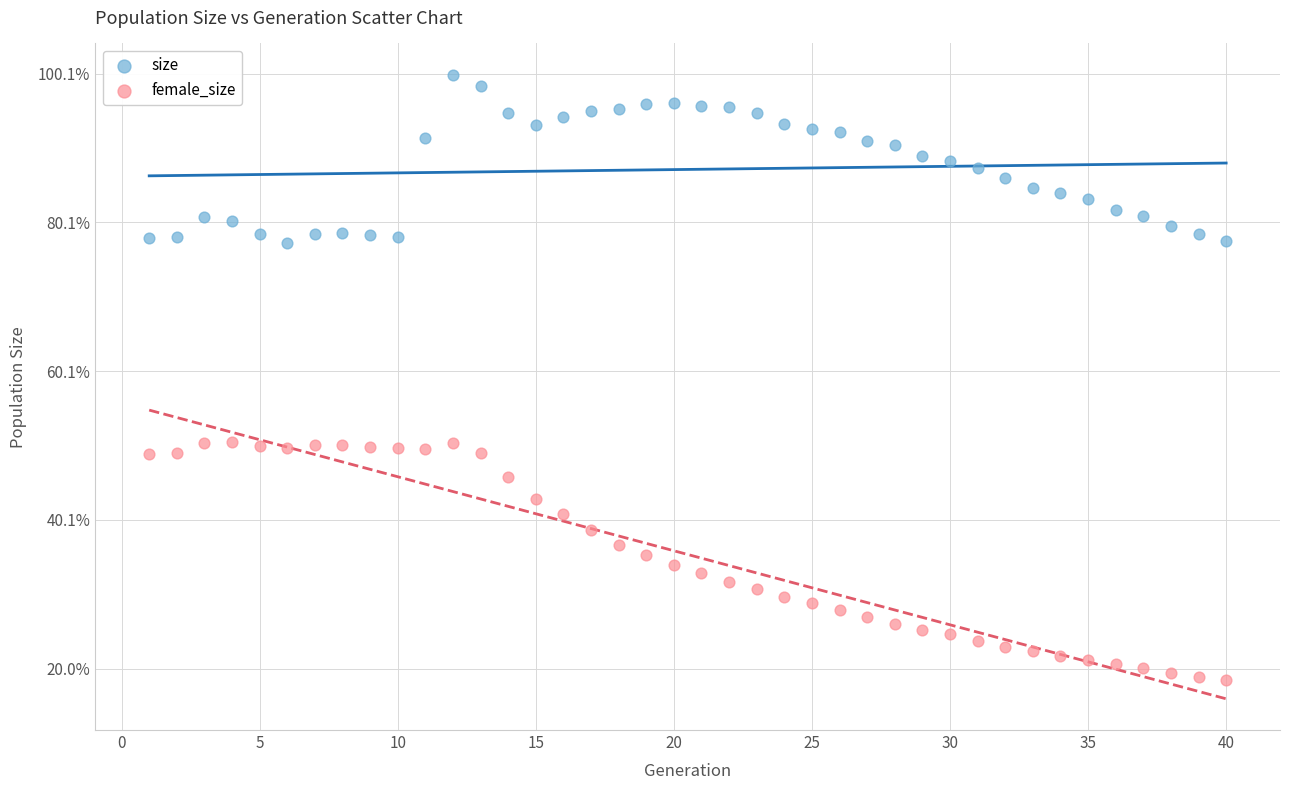

Which series has the widest spread of Y values?

female_size